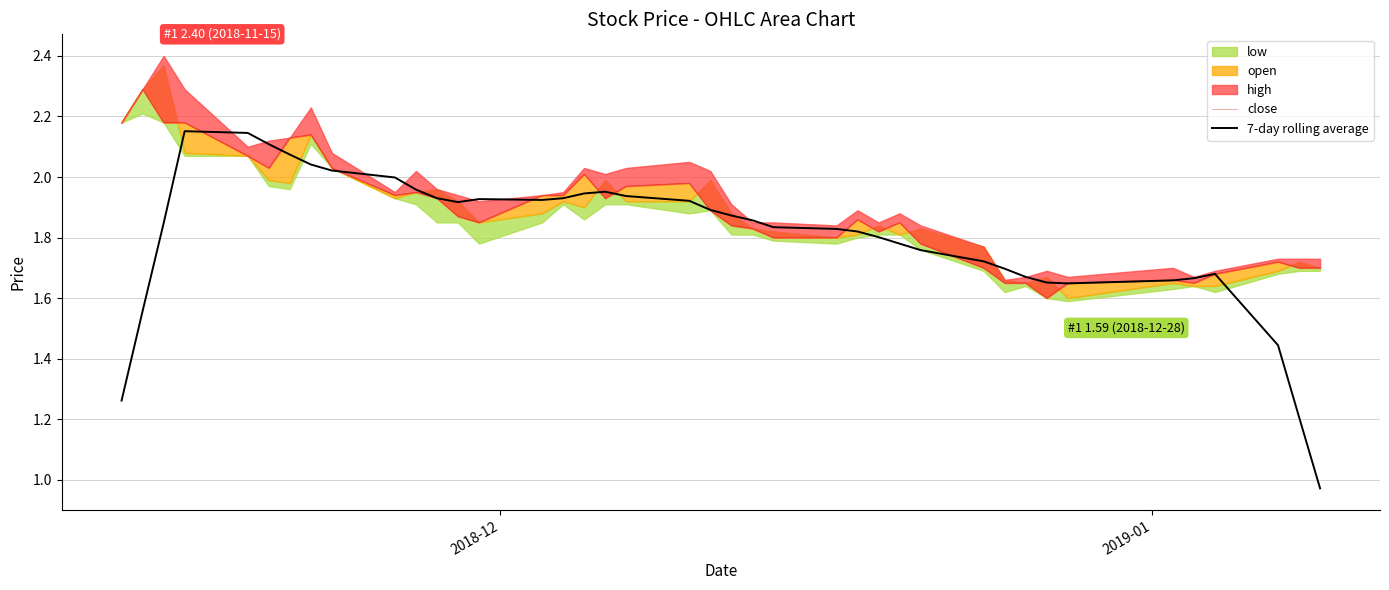

How many categories are shown in the chart?

40